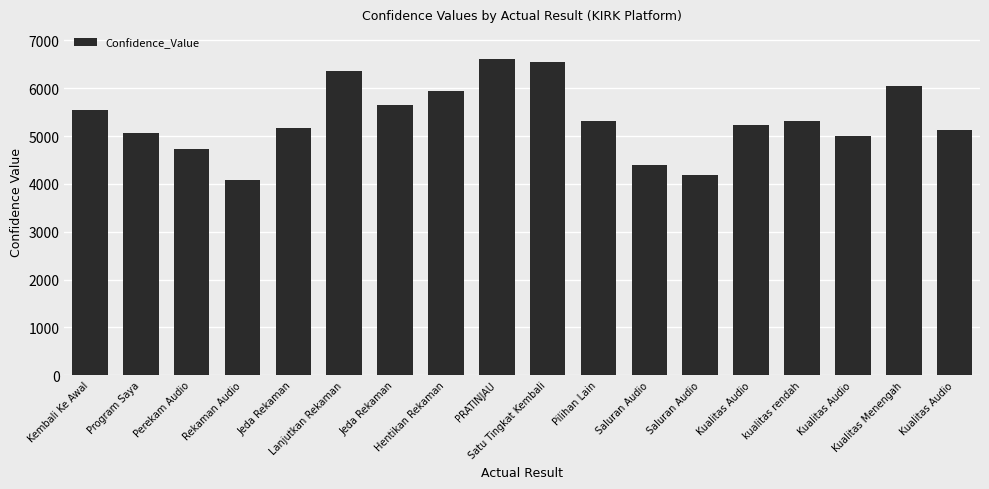

At which label does the data first exceed 5306?

Kembali Ke Awal